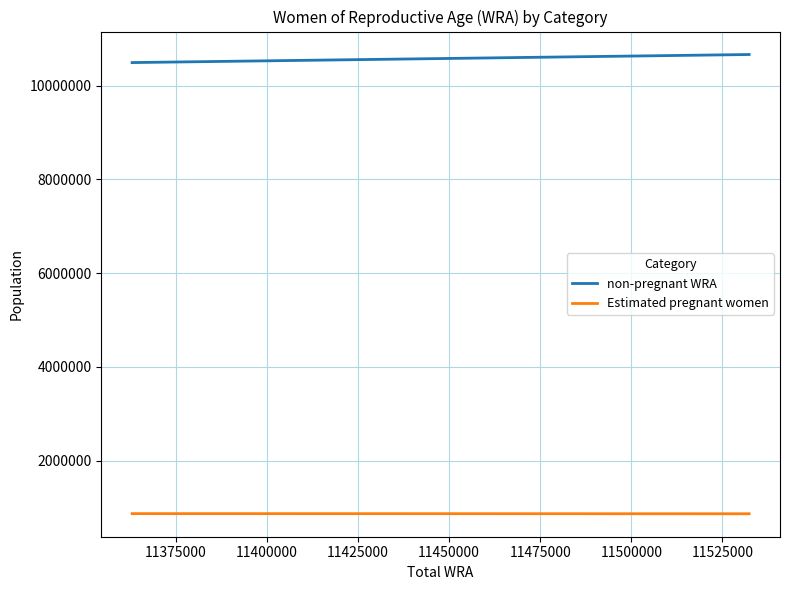

What are all the series names shown in the legend?

non-pregnant WRA, Estimated pregnant women